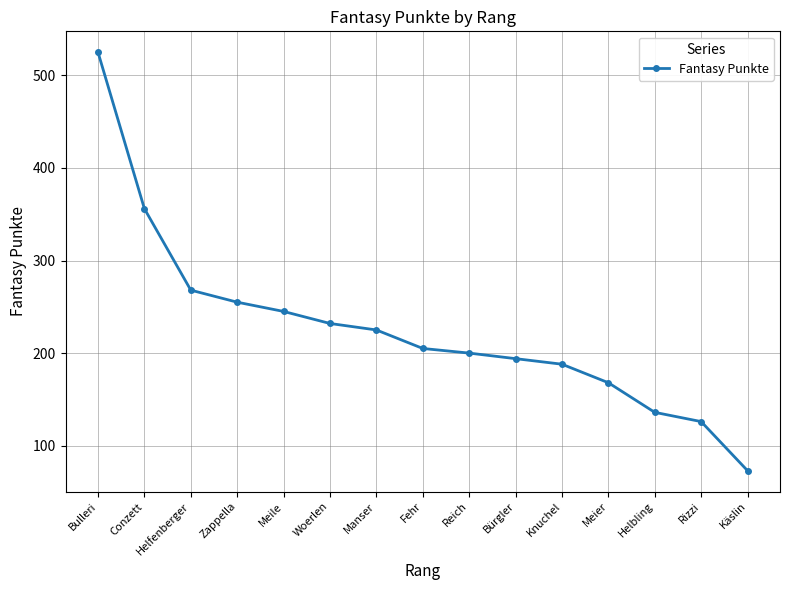

Reading right to left, transcribe all the data shown in this chart.

73	126	136	168	188	194	200	205	225	232	245	255	268	356	525